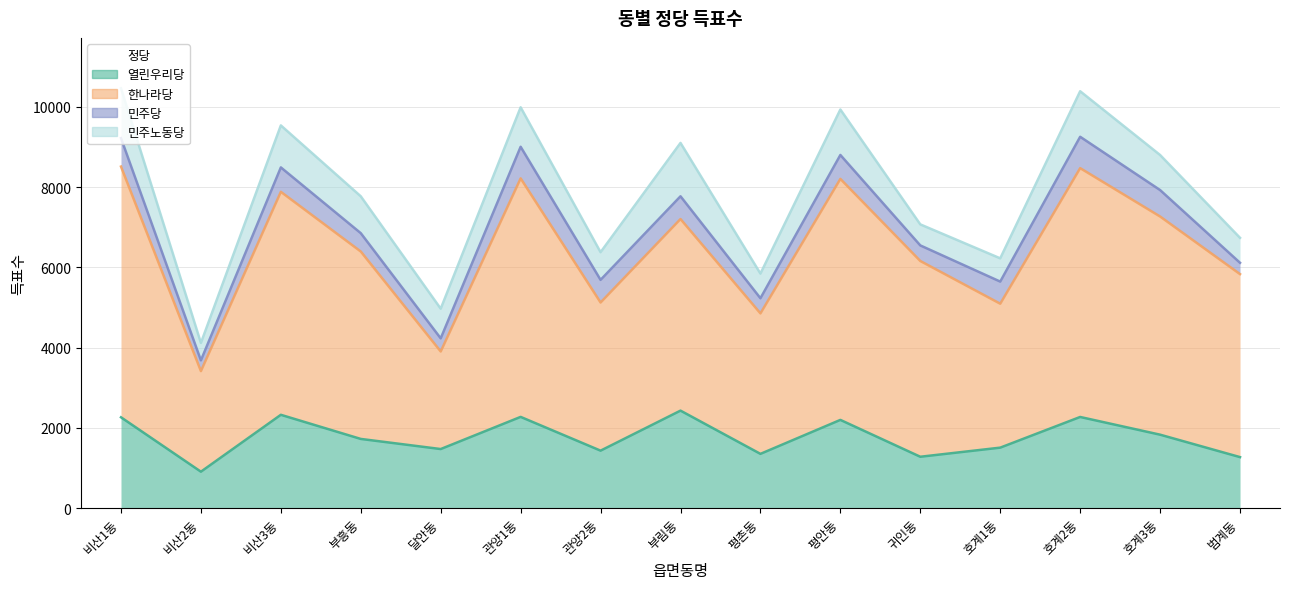

At which category does 열린우리당 reach its first local valley?

비산2동